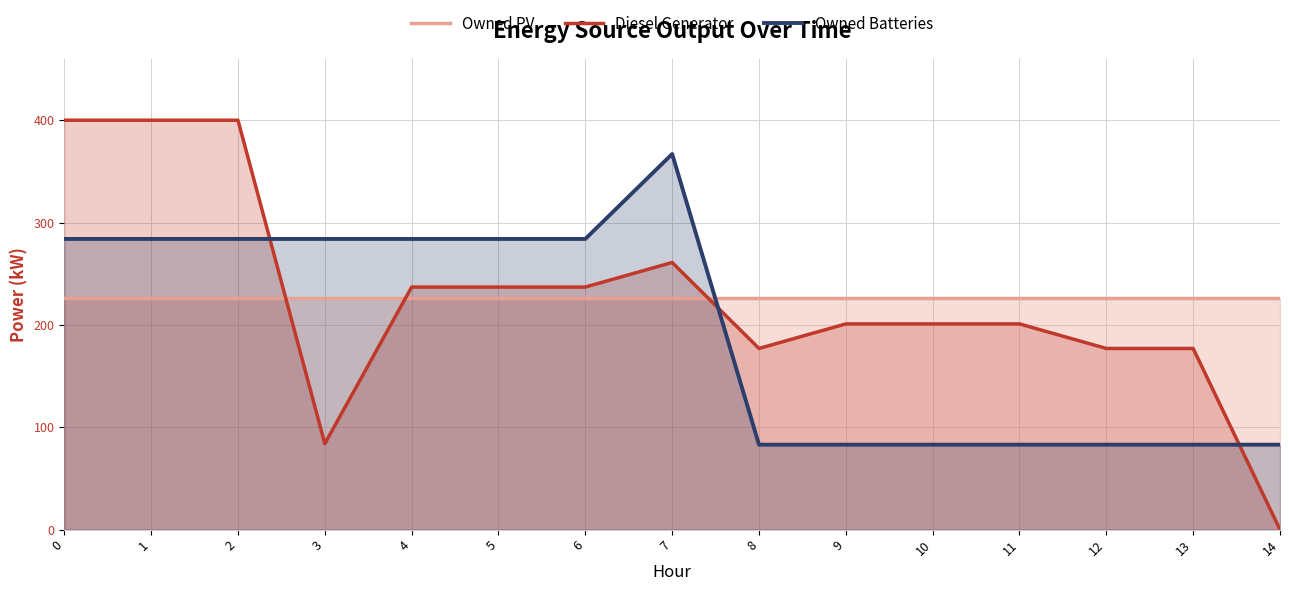

How many data points in Diesel Generator are above 201?

7